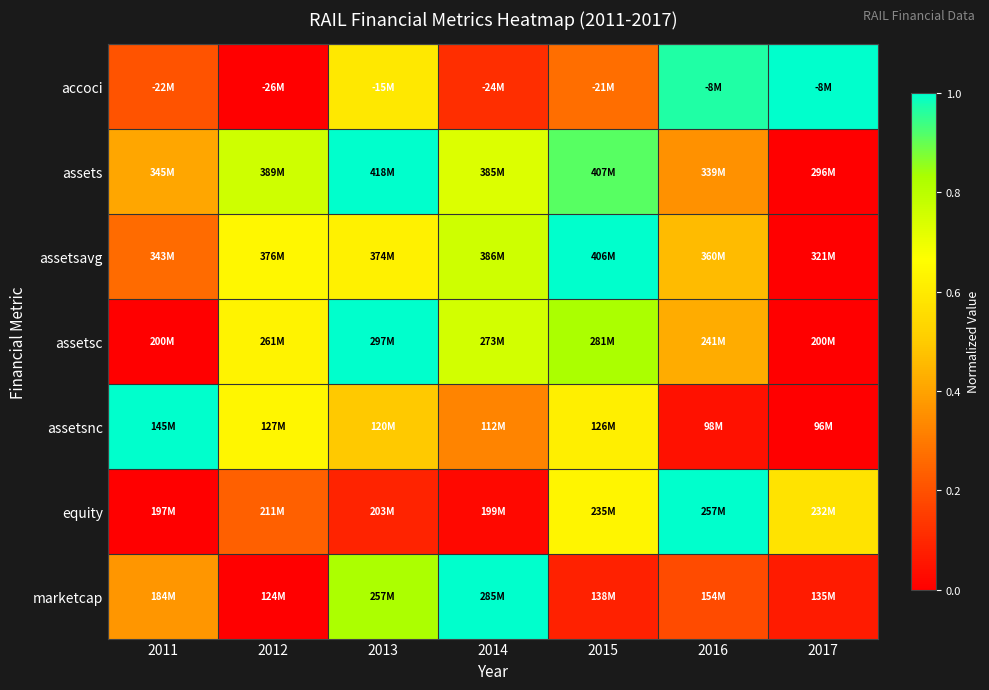

Between 2012 and 2011, which is larger?

2011